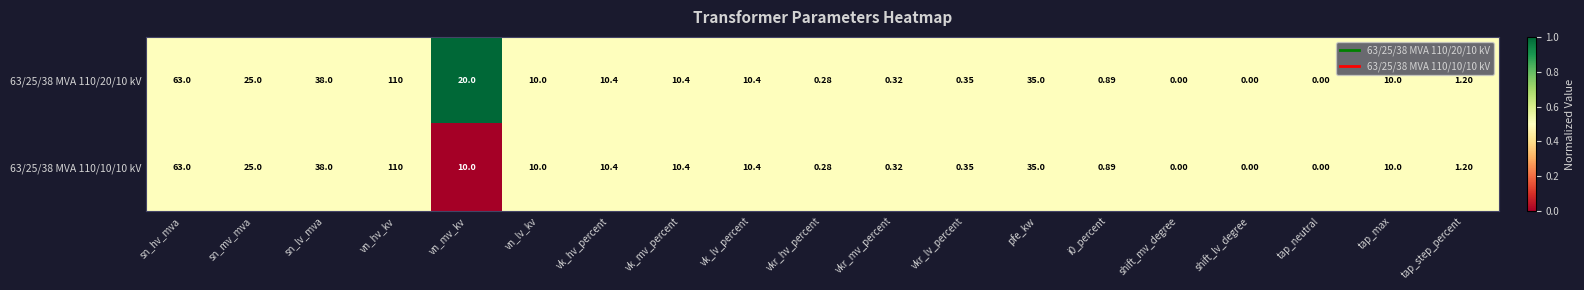

Where is 63/25/38 MVA 110/20/10 kV nearest to the value 55?

sn_hv_mva